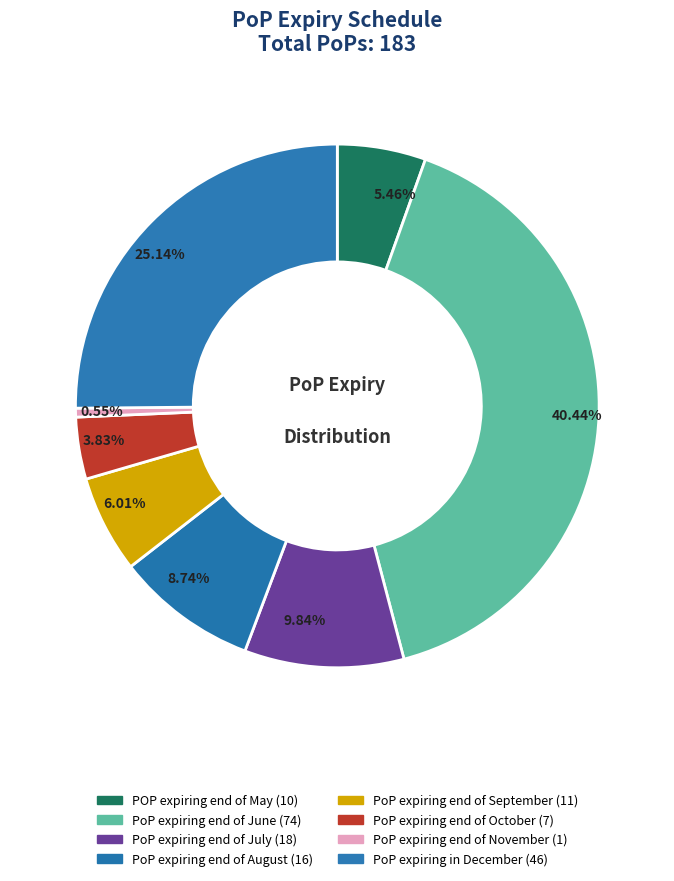

How many slices are in this pie chart?

8